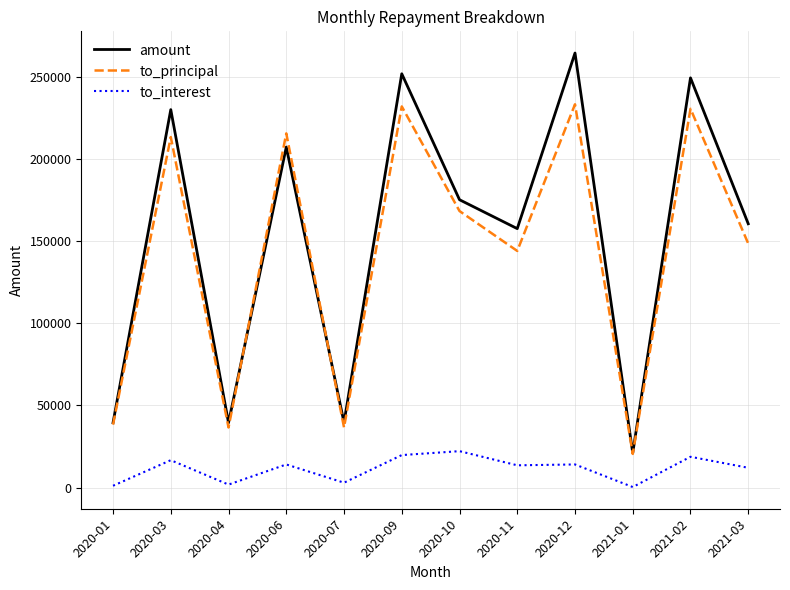

What is the sum of all to_principal values?

1718035.7